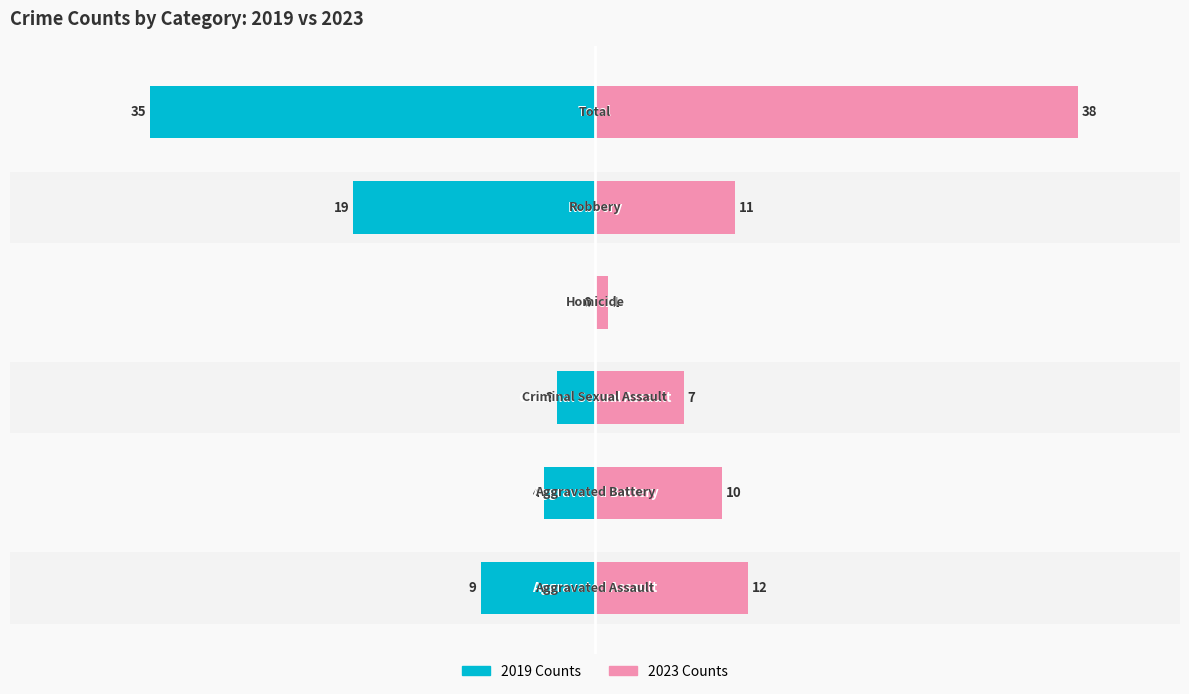

The Unemployed series shows 13 at −40. True or false?

False